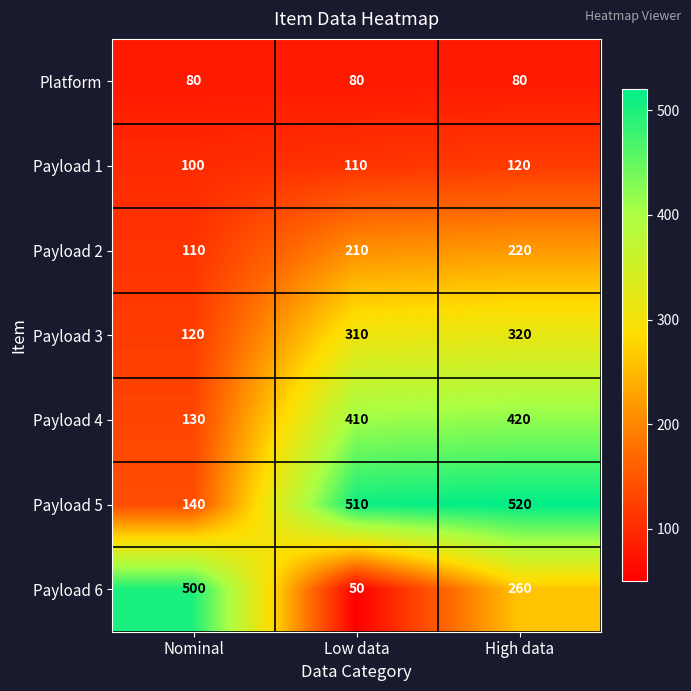

Reading right to left, what are all the values shown in this chart?

Platform: 80	80	80
Payload 1: 120	110	100
Payload 2: 220	210	110
Payload 3: 320	310	120
Payload 4: 420	410	130
Payload 5: 520	510	140
Payload 6: 260	50	500